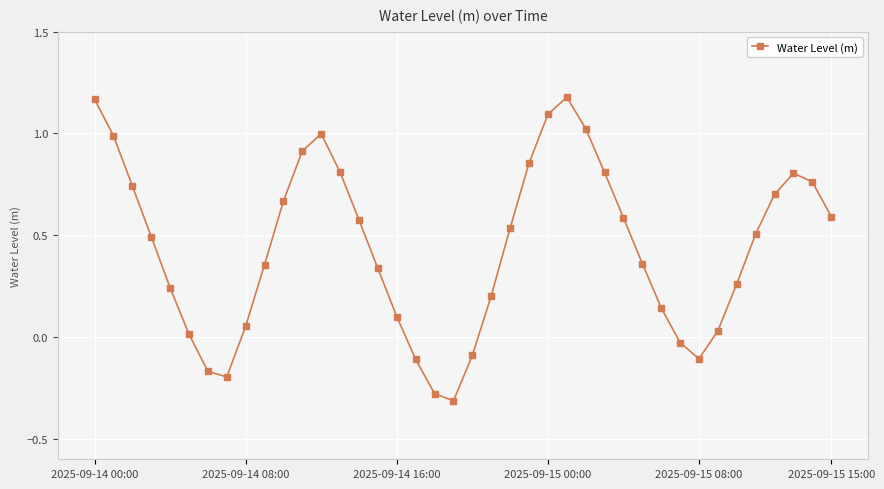

How many interior local valleys (lower than both neighbors) does the data have?

3